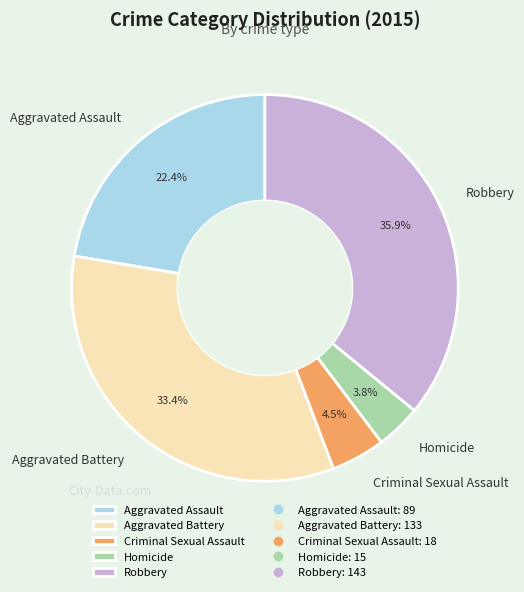

The Homicide slice represents 18% of the pie. True or false?

False